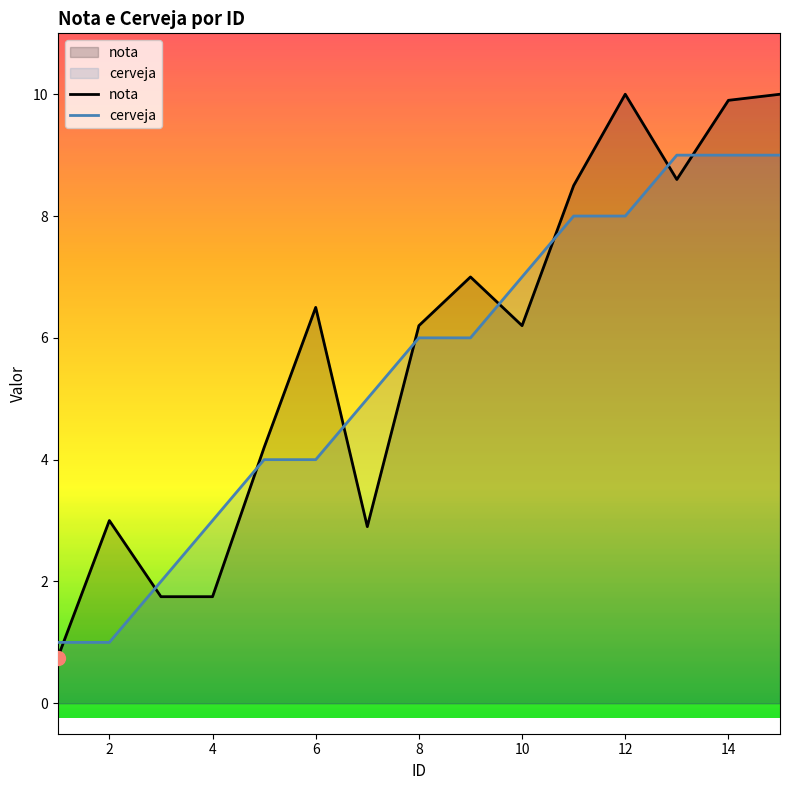

Where is nota nearest to the value 5?

5